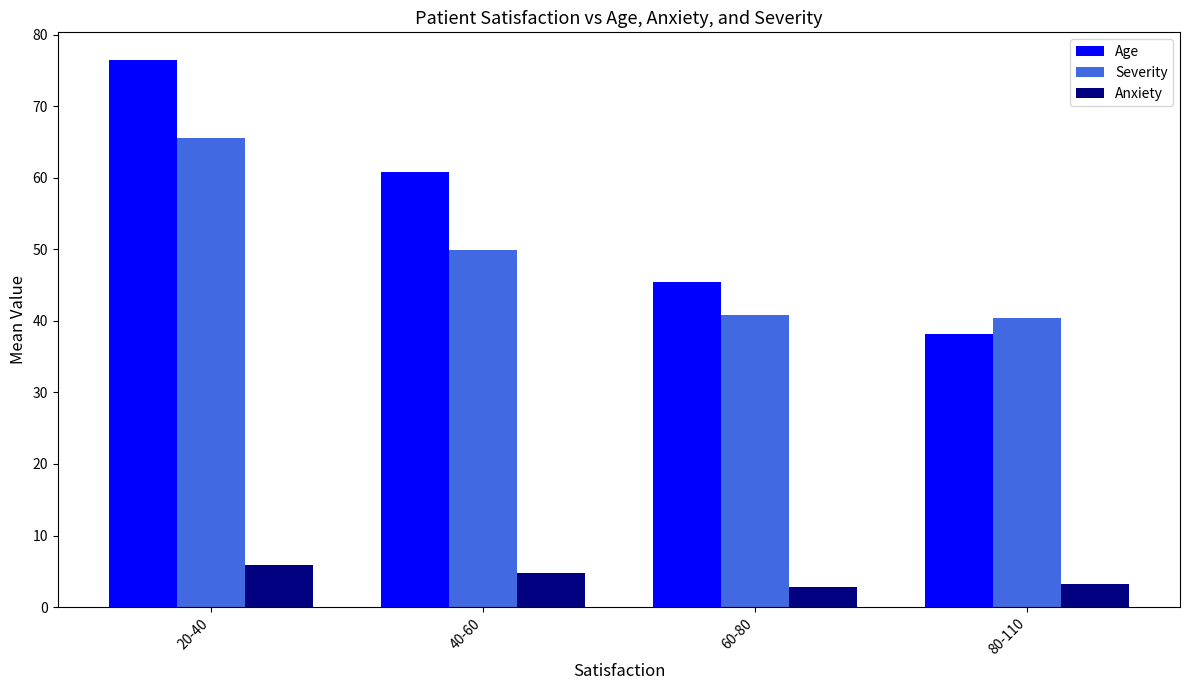

What position from the left is 60-80?

3